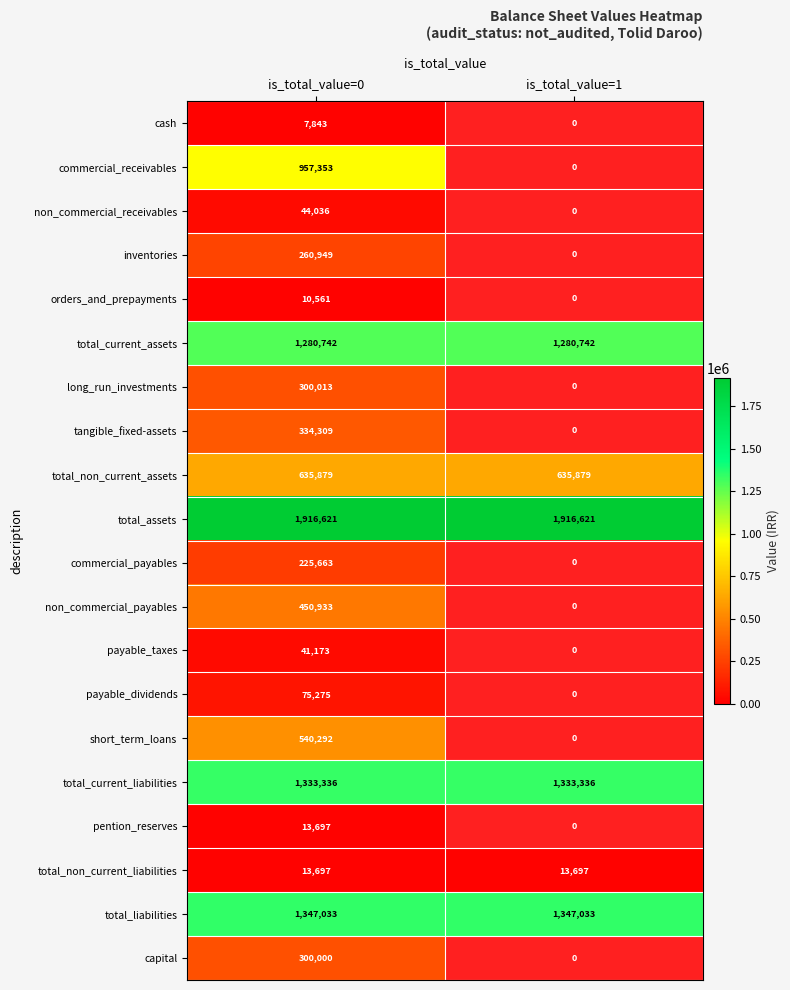

What is the spread (max minus min) of values at is_total_value=0?

1908778